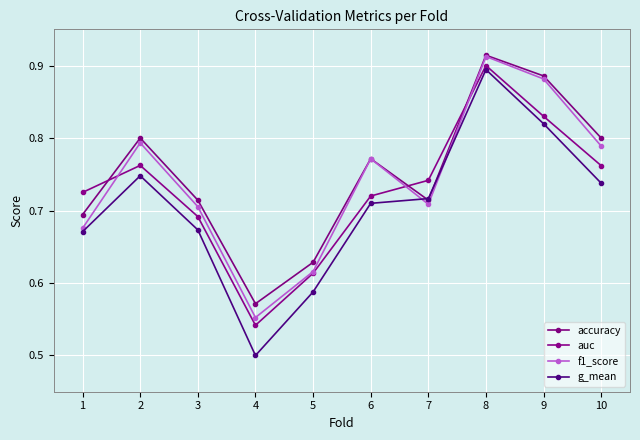

How many interior local valleys does the g_mean series have?

1